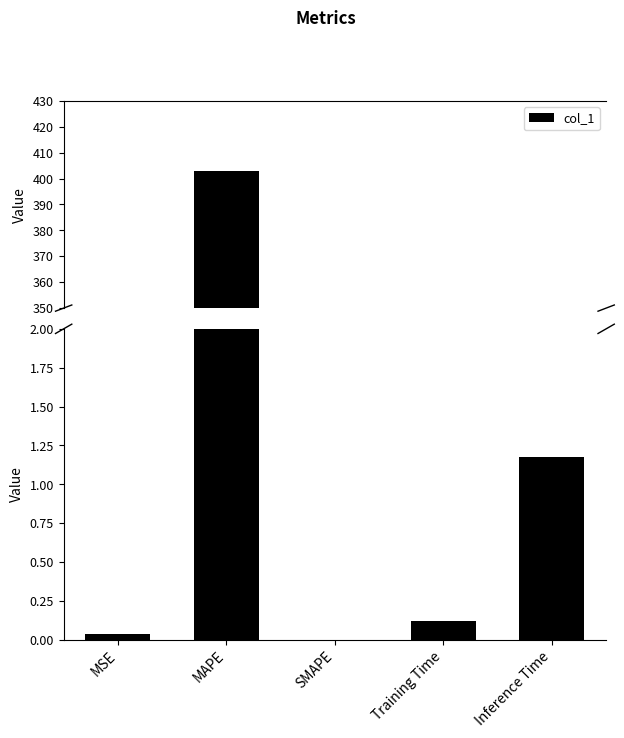

What is the difference between the maximum and minimum values?

403.0